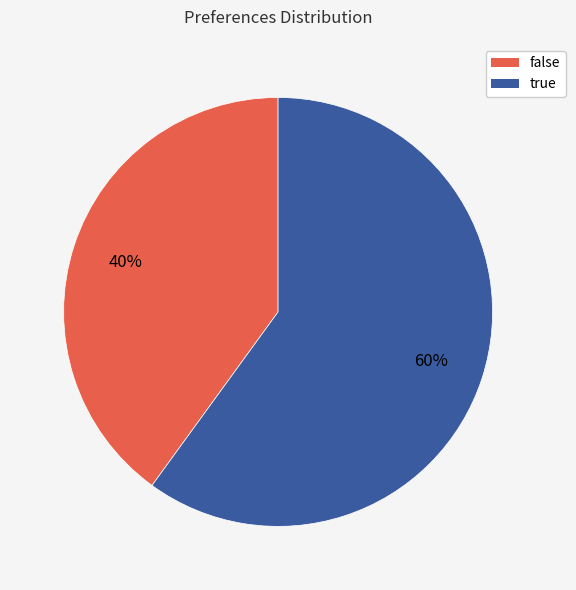

Which slice represents more than half of the pie?

true